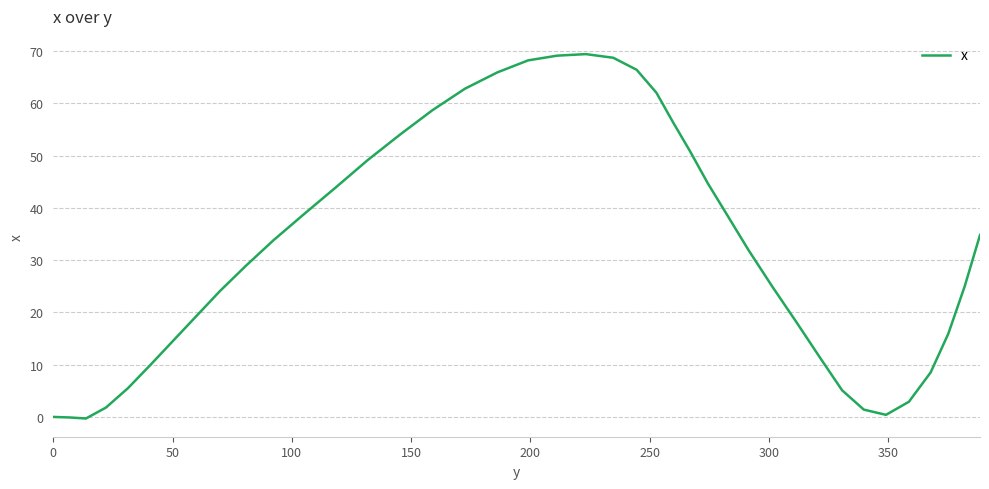

What is the difference between the maximum and minimum values?

69.7